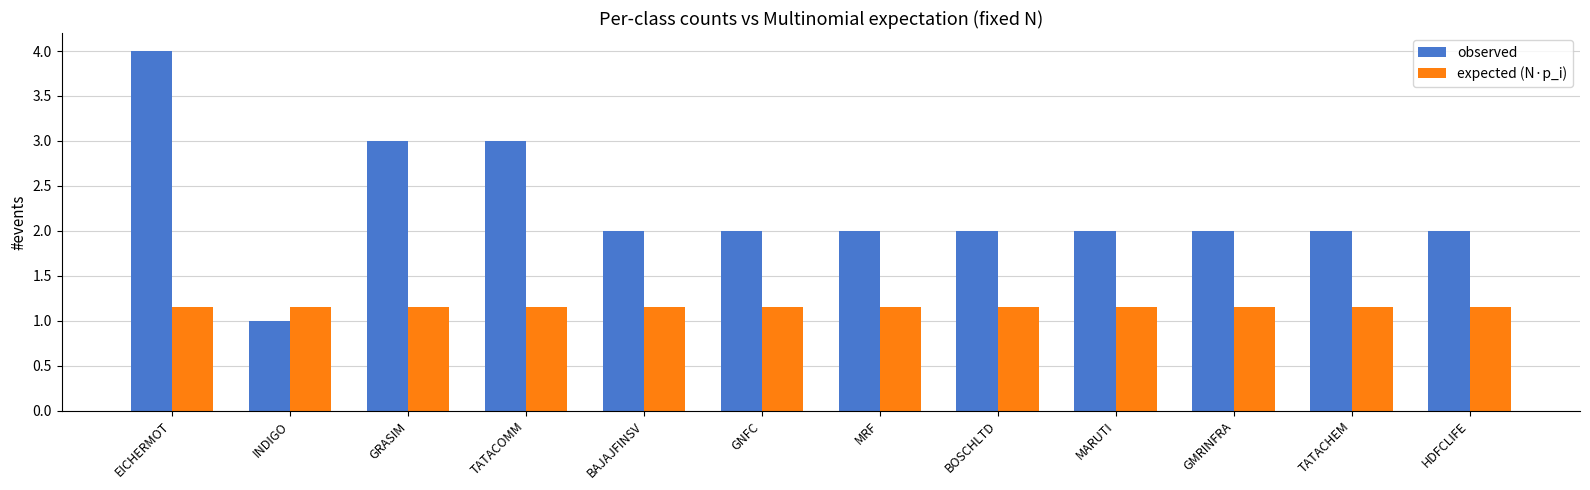

Which category has the highest value across all series?

EICHERMOT